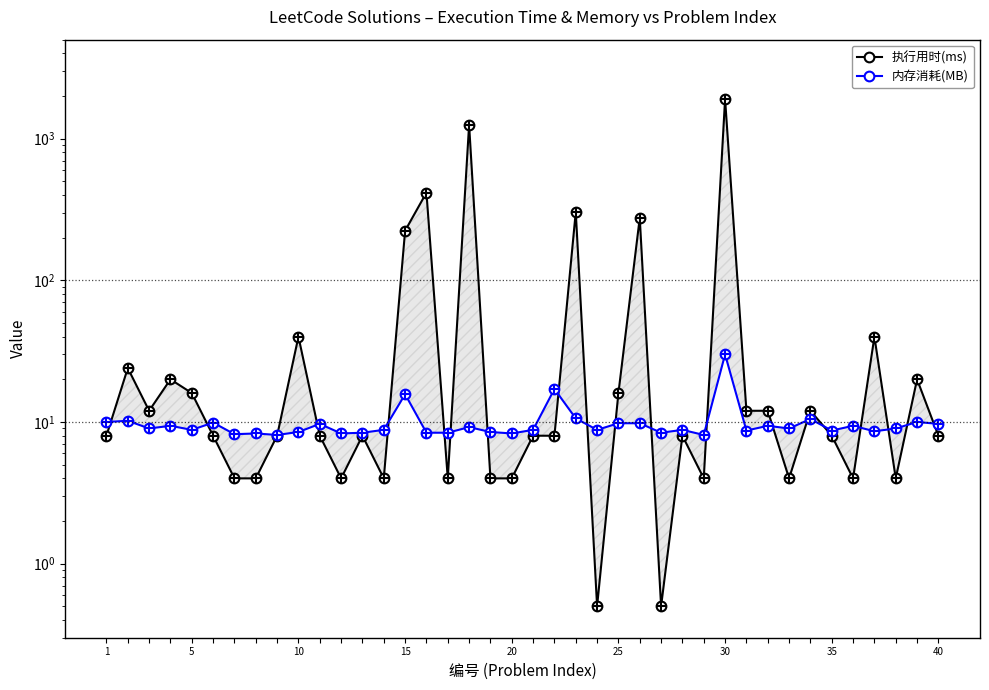

What are all the series names shown in the legend?

执行用时(ms), 内存消耗(MB)